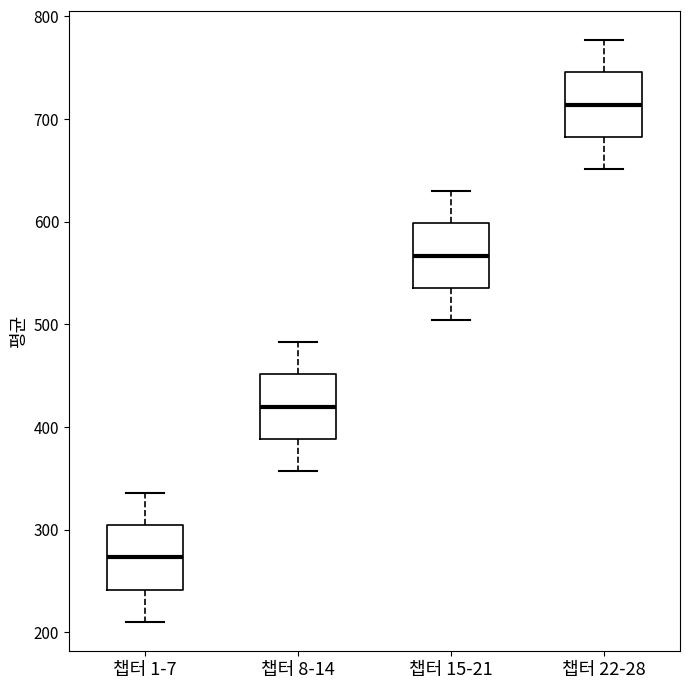

Reading left to right, read every box against the y-axis: the position of its median line, the range the box covers, and the ends of its whiskers. The values are not printed on the chart, so give them approximately, as read against the axis.

챕터 1-7: median 270, box 240 to 300, whiskers 210 to 340
챕터 8-14: median 420, box 390 to 450, whiskers 360 to 480
챕터 15-21: median 570, box 540 to 600, whiskers 500 to 630
챕터 22-28: median 710, box 680 to 750, whiskers 650 to 780